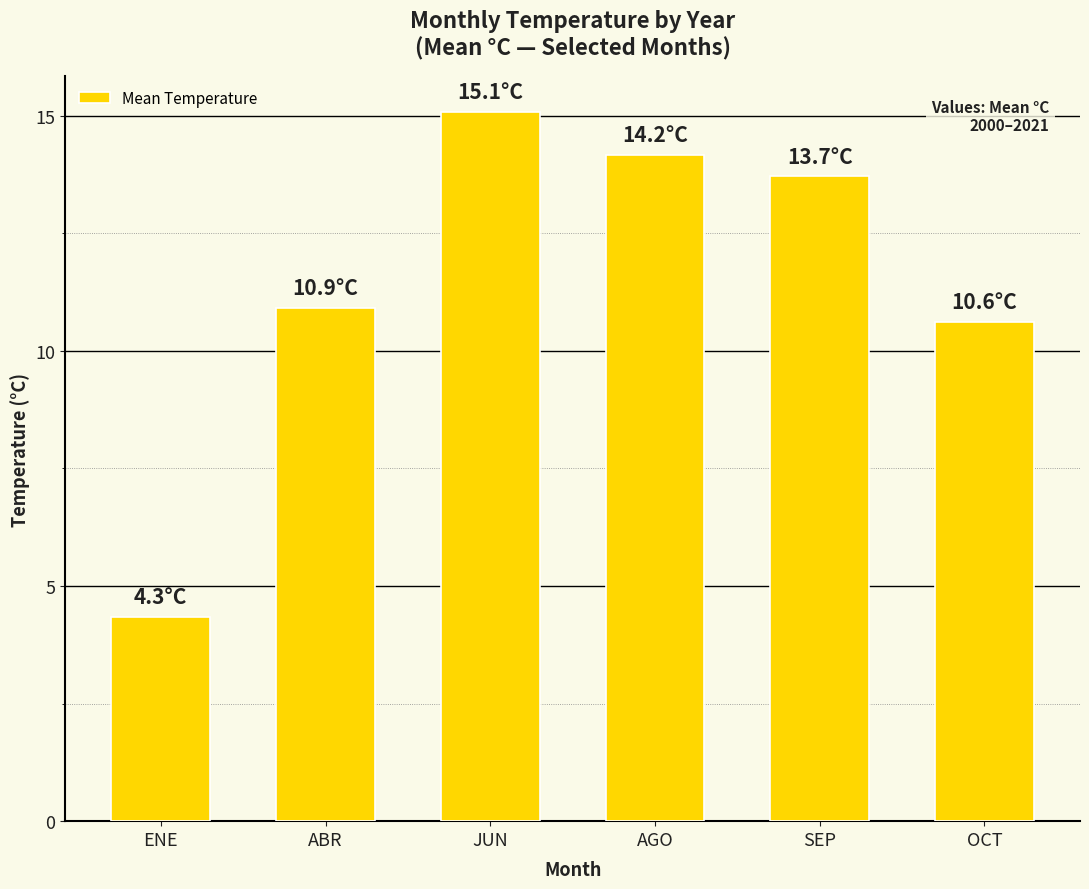

What is the change in value from JUN to OCT?

-4.5